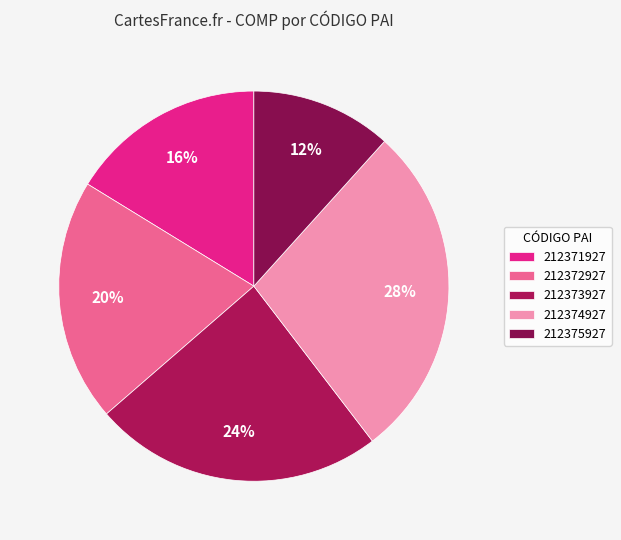

Which category has the smallest portion of the pie?

212375927